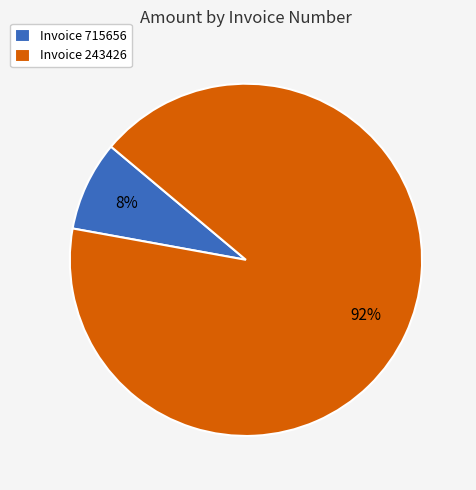

Is it true that Invoice 715656 is 13% of the pie?

False